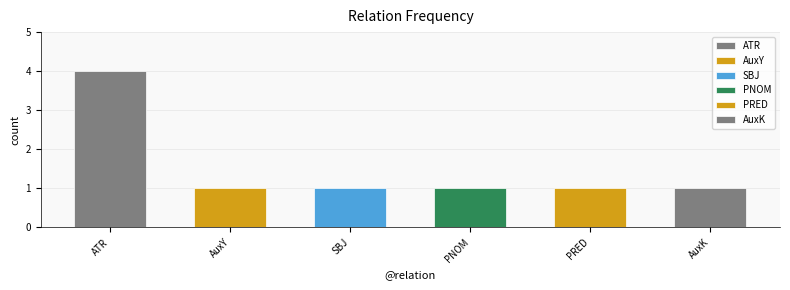

Reading left to right, list all the values displayed in this chart.

4	1	1	1	1	1